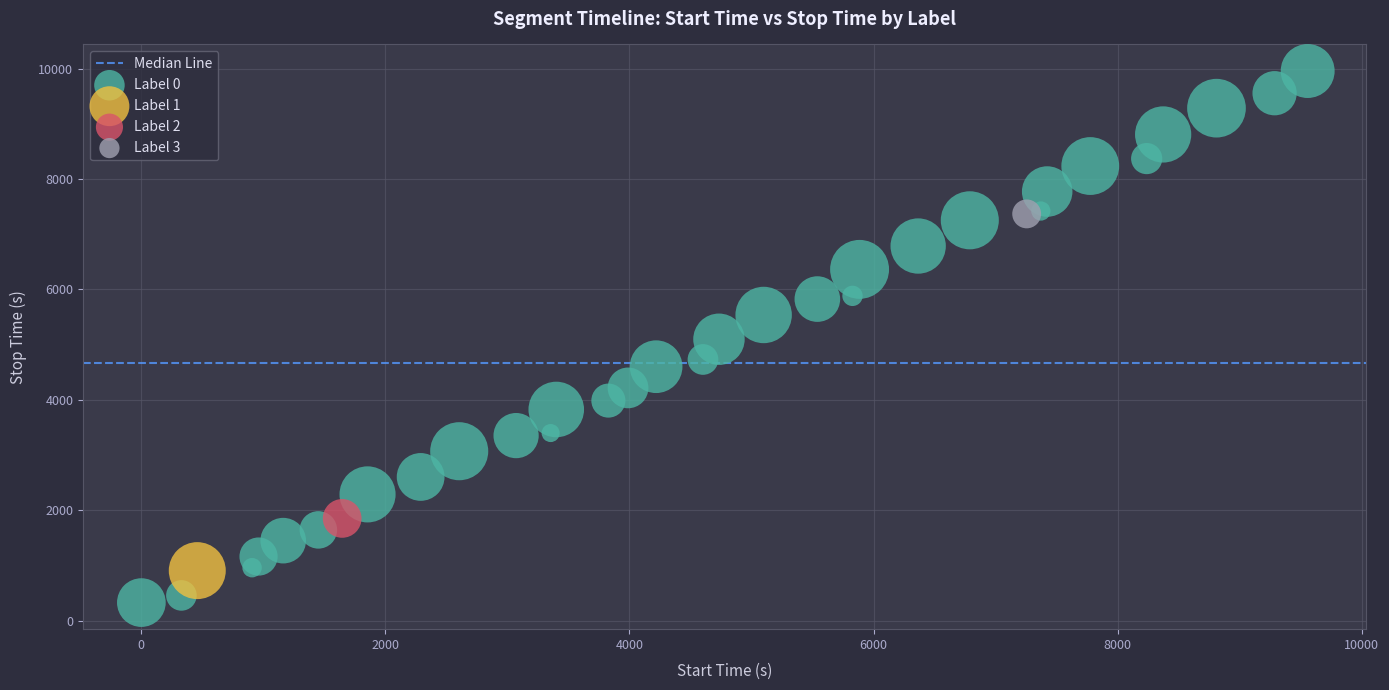

Which series contains the lowest Y value?

Label 0